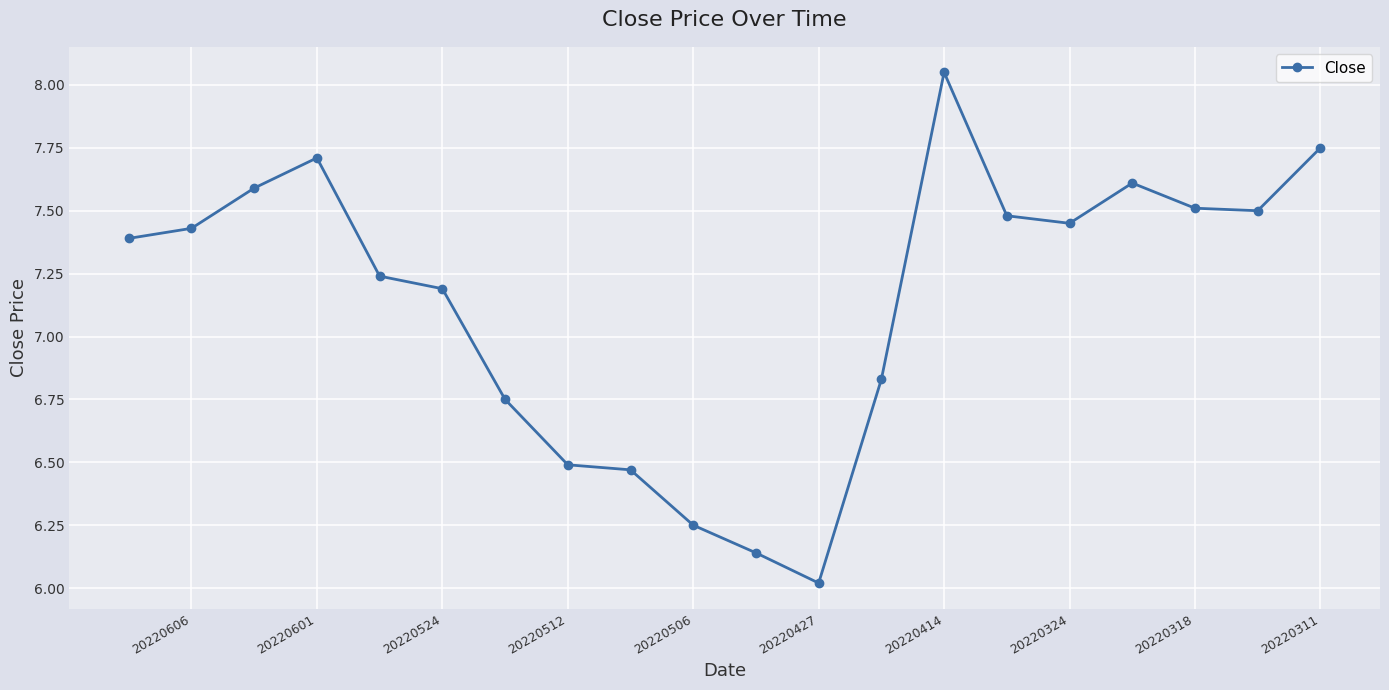

Between 20220324 and 20220318, which is larger?

20220318